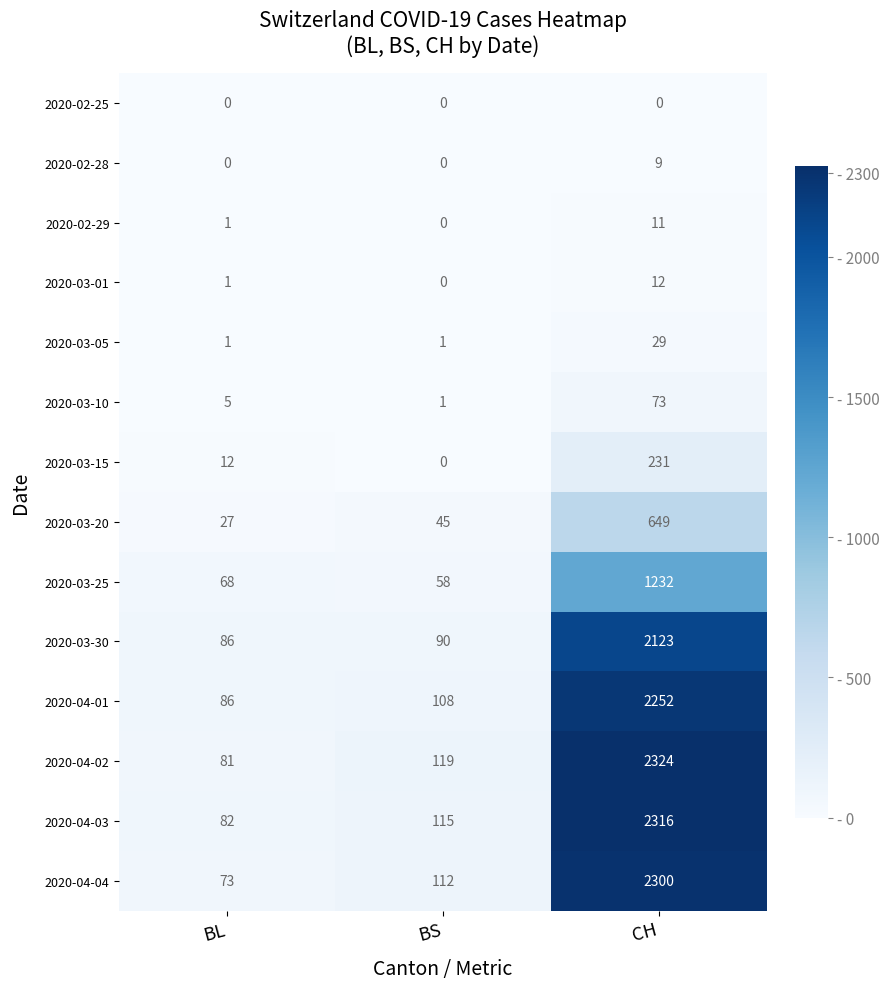

Rank the series by their maximum value, from highest to lowest.

2020-04-02, 2020-04-03, 2020-04-04, 2020-04-01, 2020-03-30, 2020-03-25, 2020-03-20, 2020-03-15, 2020-03-10, 2020-03-05, 2020-03-01, 2020-02-29, 2020-02-28, 2020-02-25